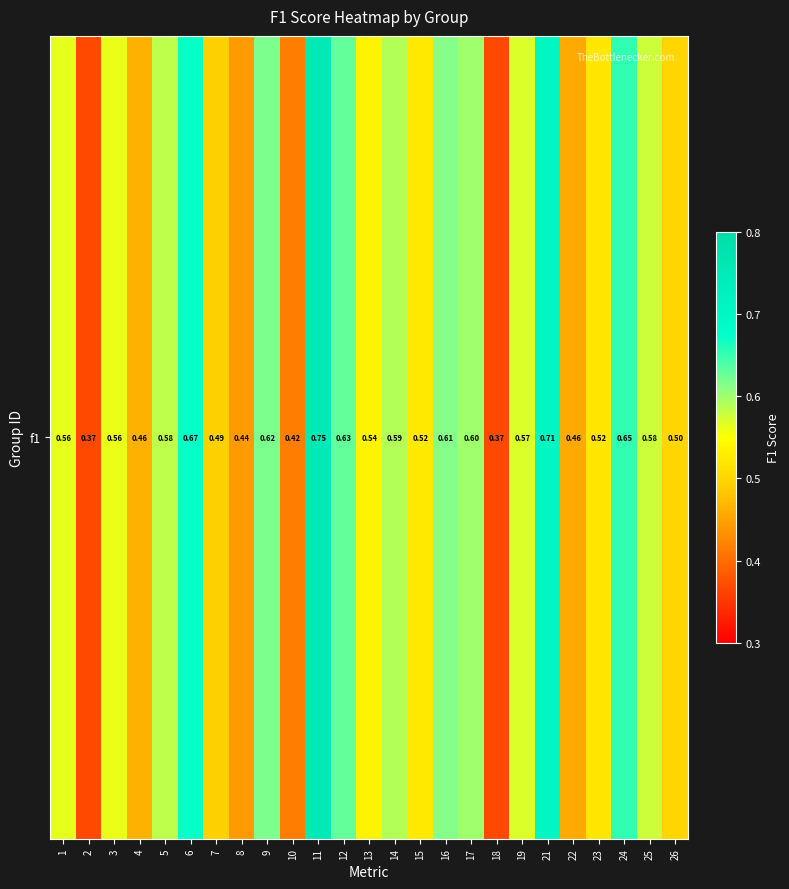

Reading left to right, transcribe all the data shown in this chart.

0.6	0.4	0.6	0.5	0.6	0.7	0.5	0.4	0.6	0.4	0.8	0.6	0.5	0.6	0.5	0.6	0.6	0.4	0.6	0.7	0.5	0.5	0.7	0.6	0.5